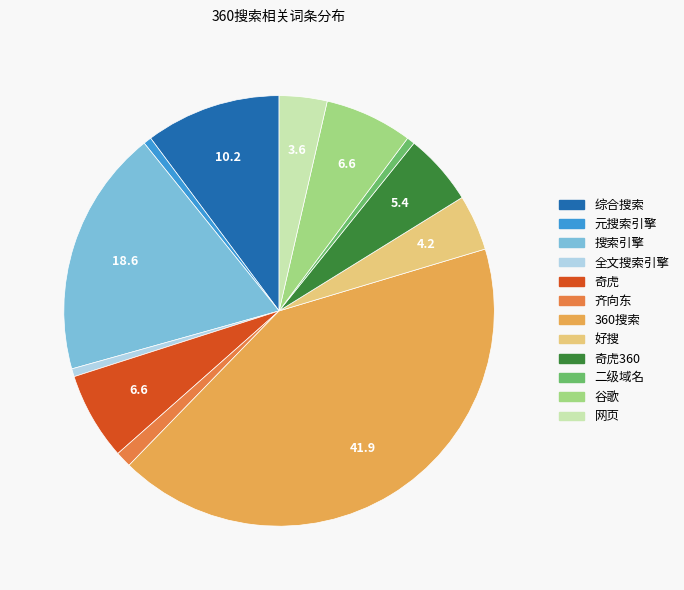

How many slices are in this pie chart?

12